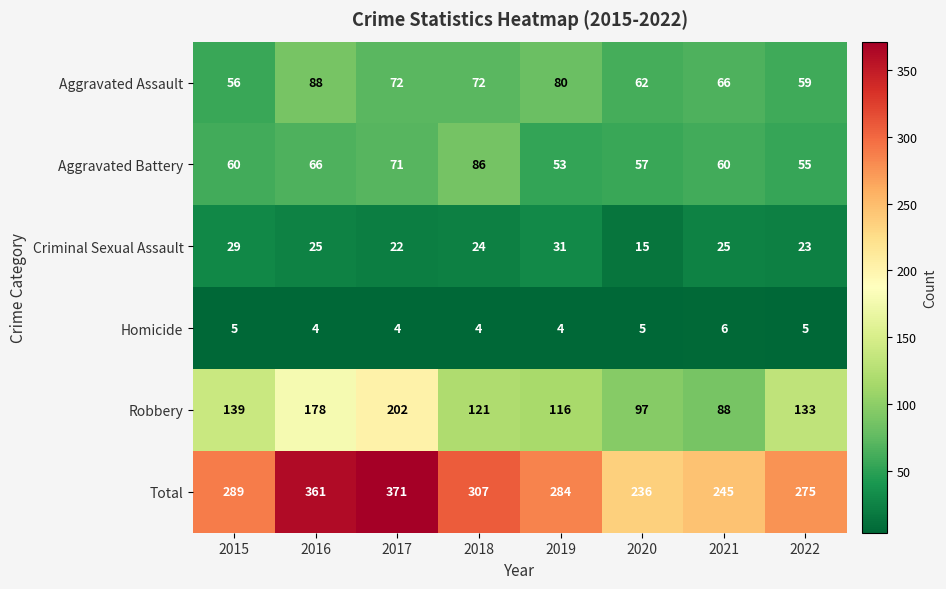

Rank the series at 2021 from lowest to highest value.

Homicide, Criminal Sexual Assault, Aggravated Battery, Aggravated Assault, Robbery, Total